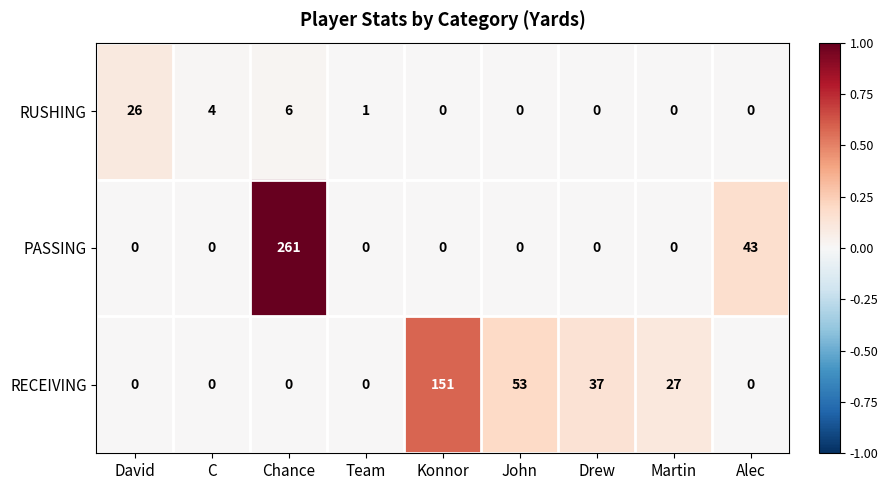

Rank the series by their maximum value, from lowest to highest.

RUSHING, RECEIVING, PASSING